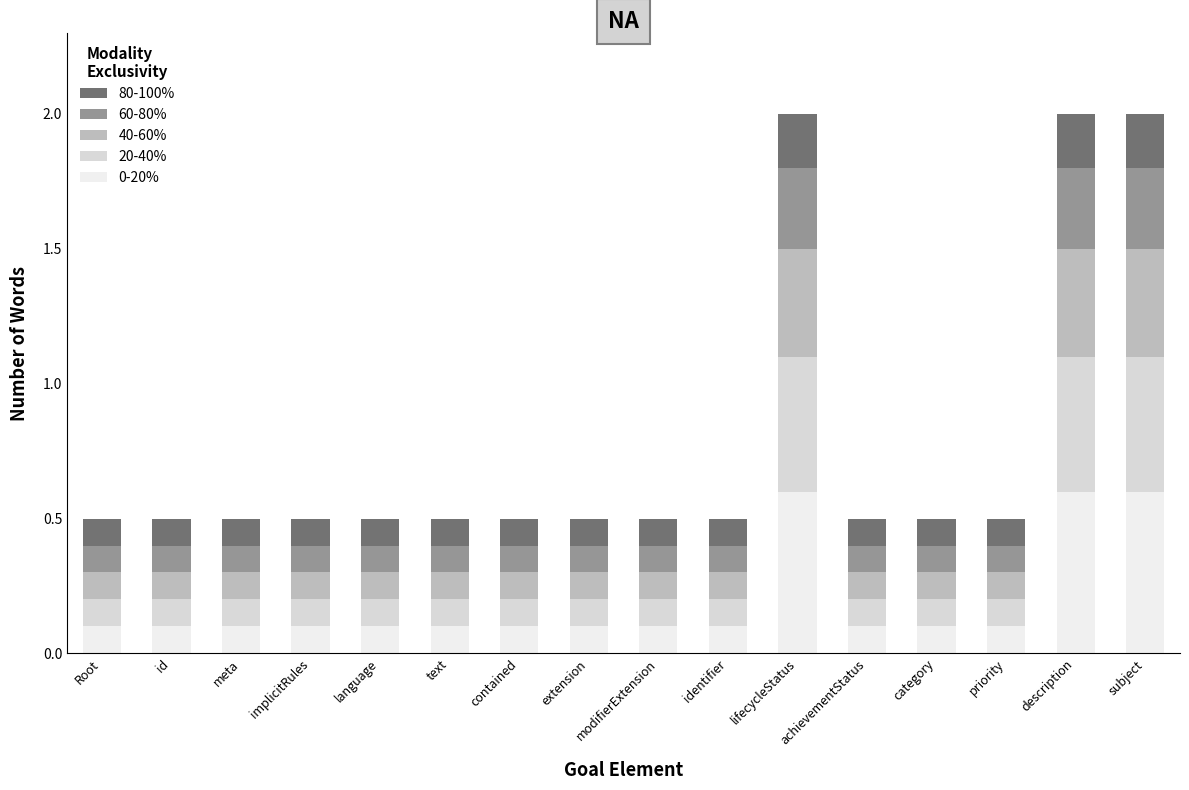

The value of 0-20% at contained is 0.1. True or false?

True